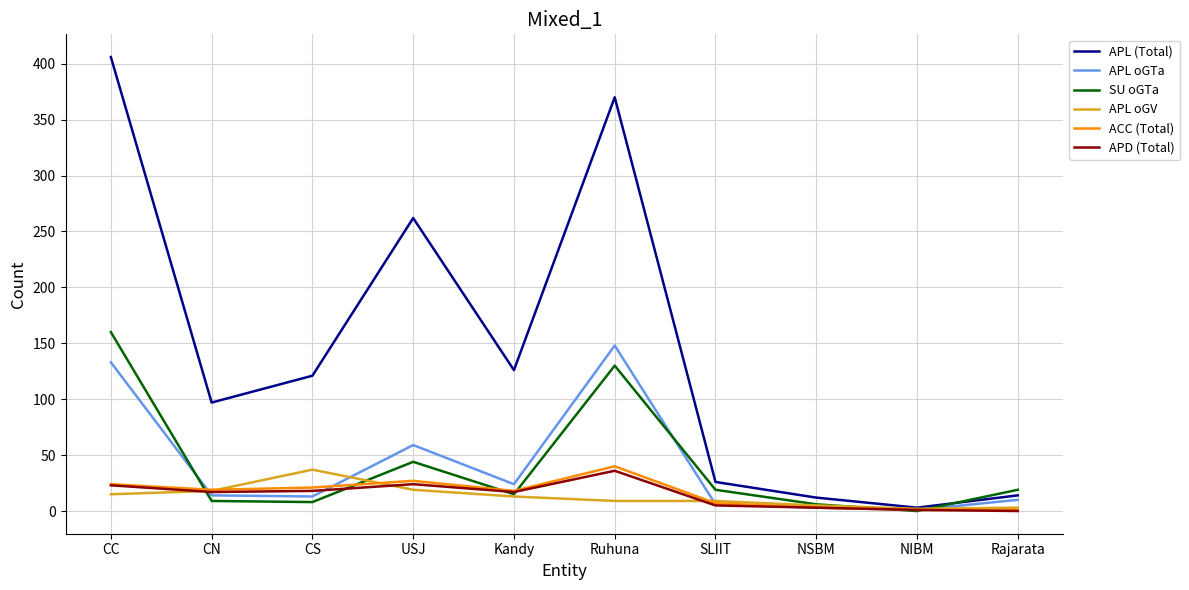

The value of APD (Total) at Rajarata is 0. True or false?

True